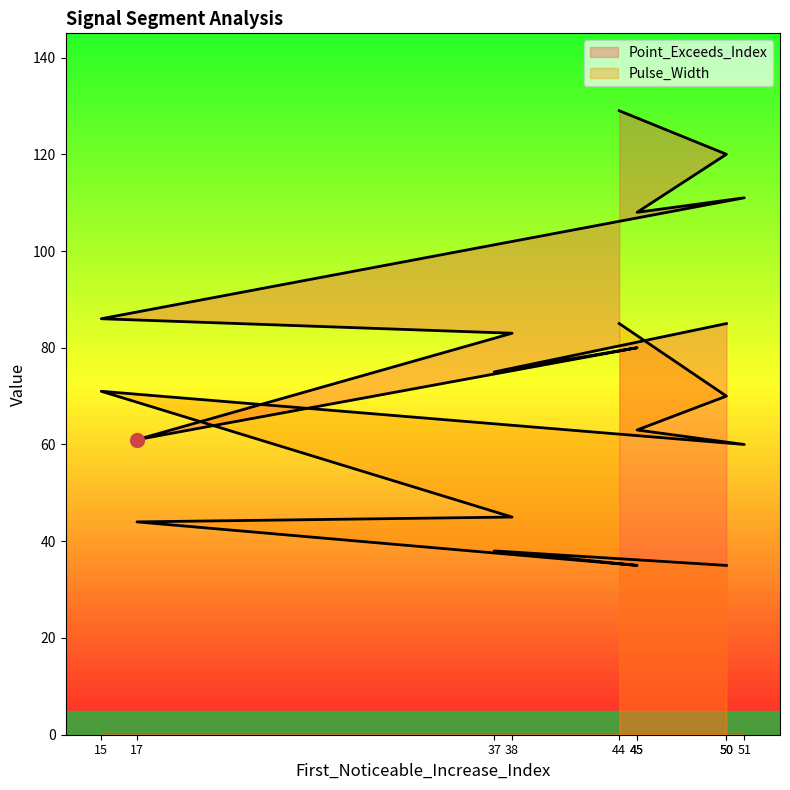

The Point_Exceeds_Index series shows 105 at 17. True or false?

False